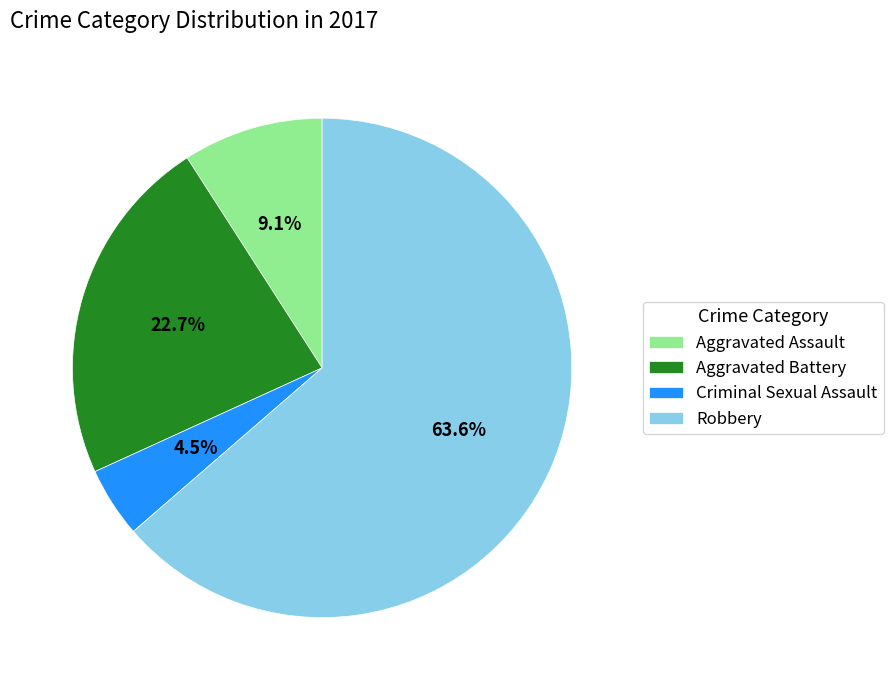

What is the smallest slice in the pie chart?

Criminal Sexual Assault